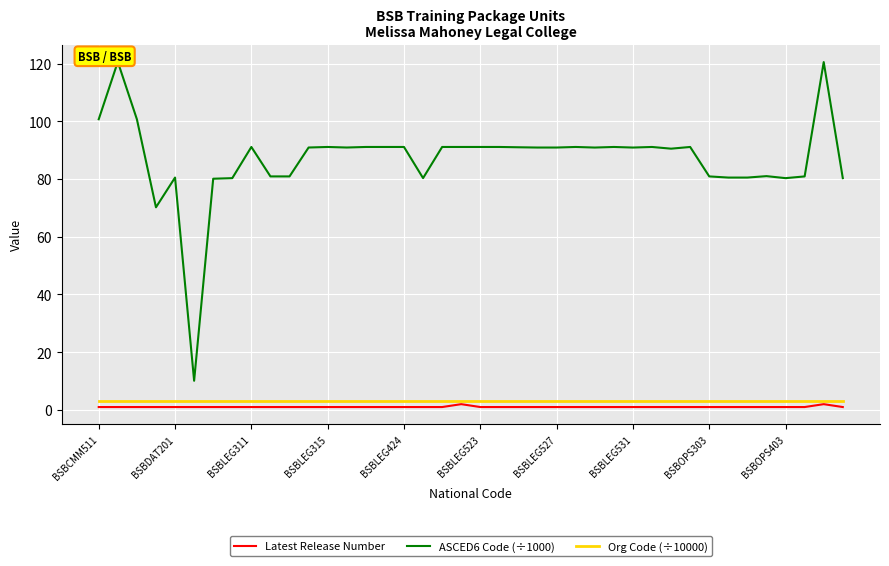

True or false: Org Code (÷10000) has a value of 3.1 at 13.

True